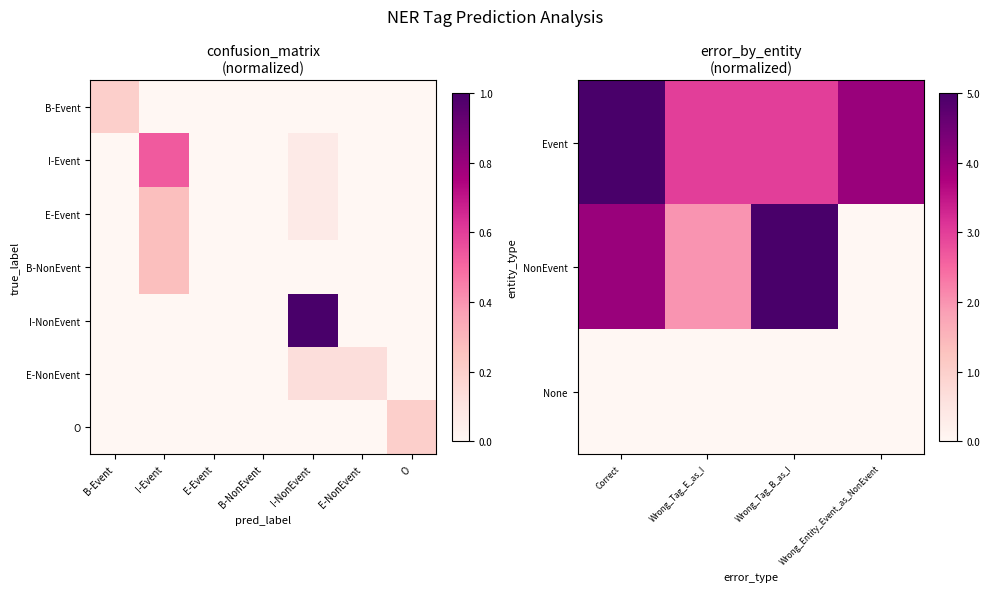

True or false: B-Event has a value of -0.1 at B-NonEvent.

False